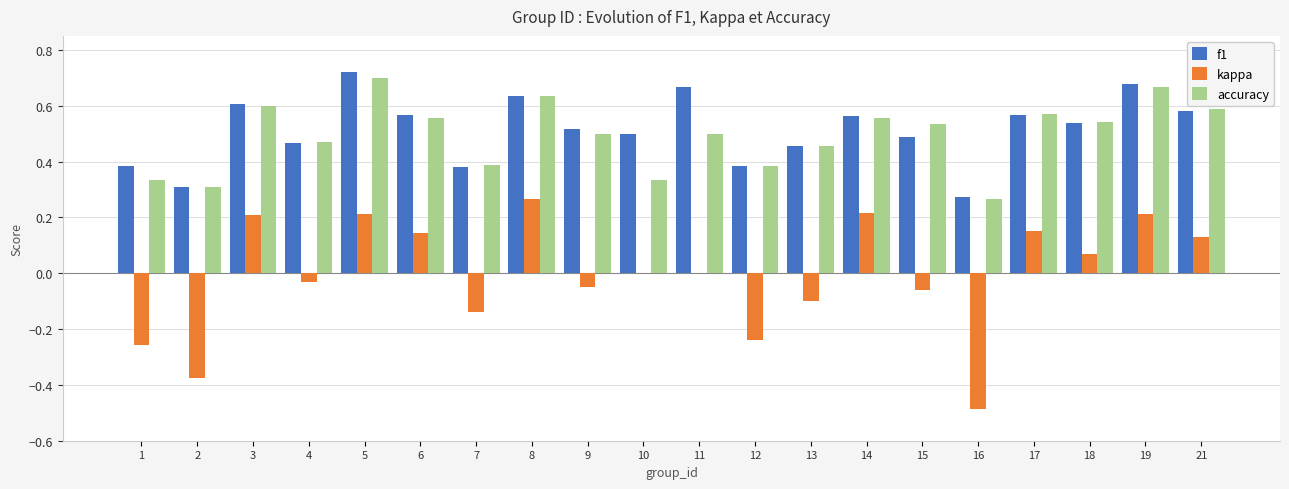

Which category has the highest value across all series?

5